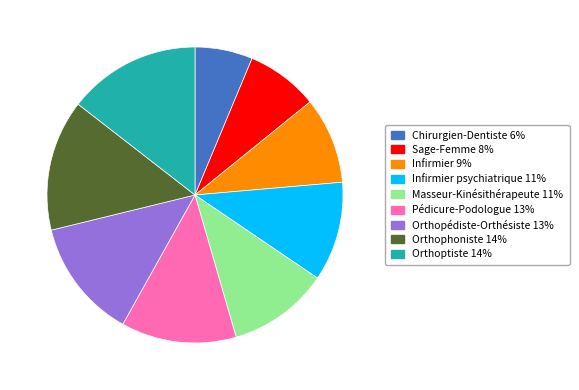

Is there any slice that represents more than half of the pie?

No